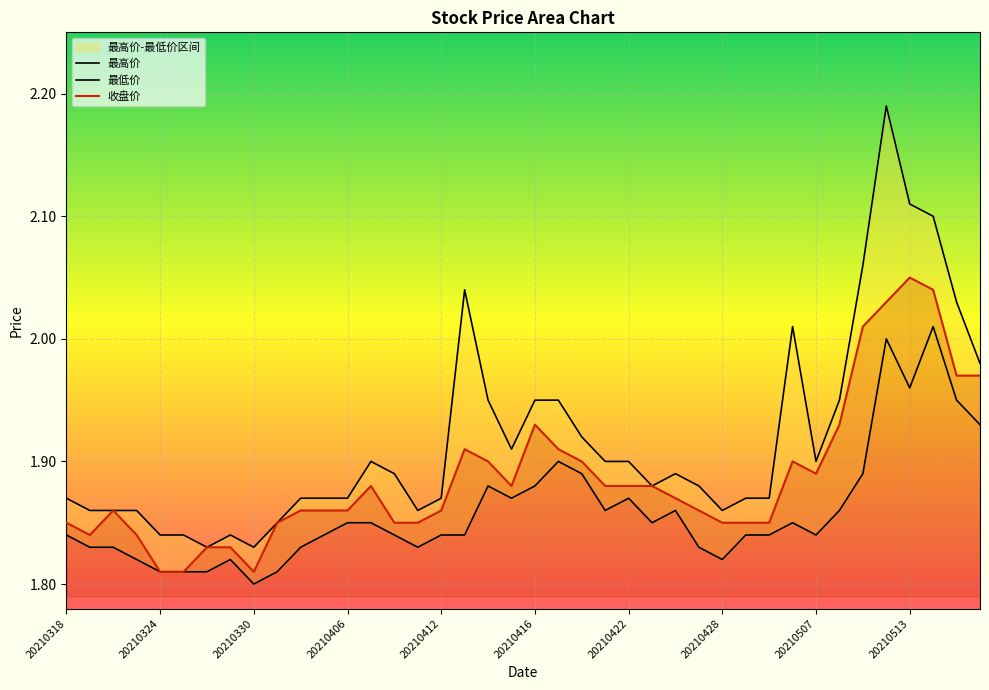

Rank the series by their average value, from lowest to highest.

最低价, 收盘价, 最高价